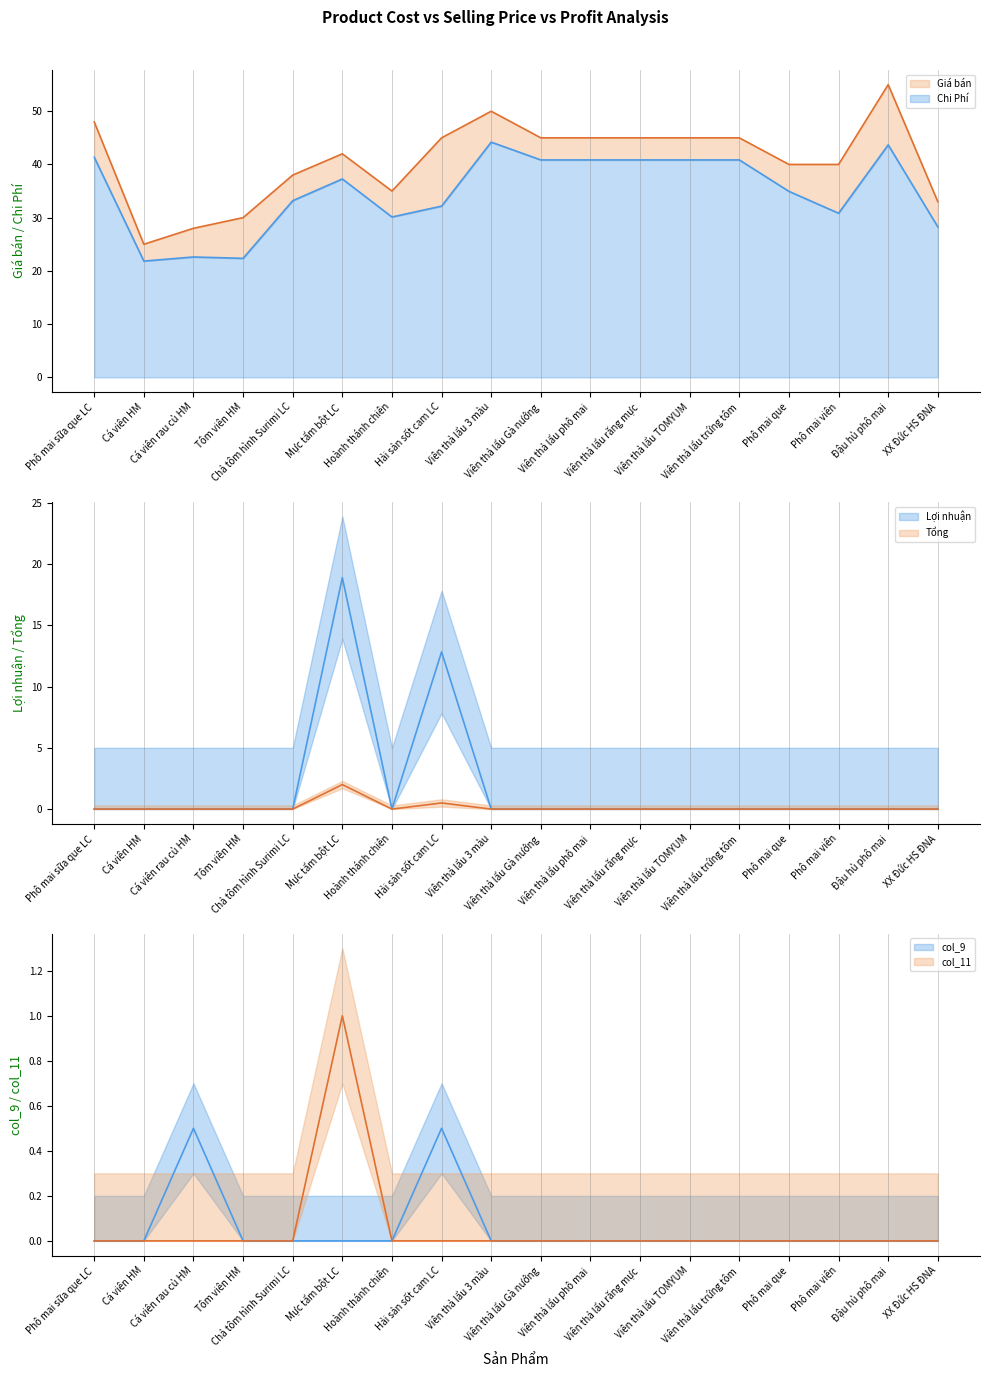

What is the label of the 15th point from the left?

Phô mai que